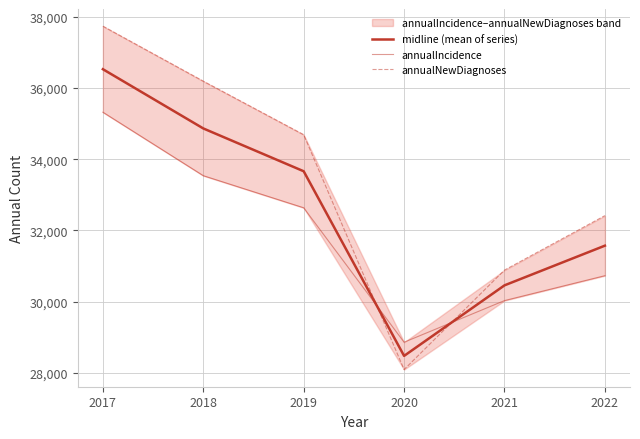

What is the sum of all midline (mean of series) values?

195563.5